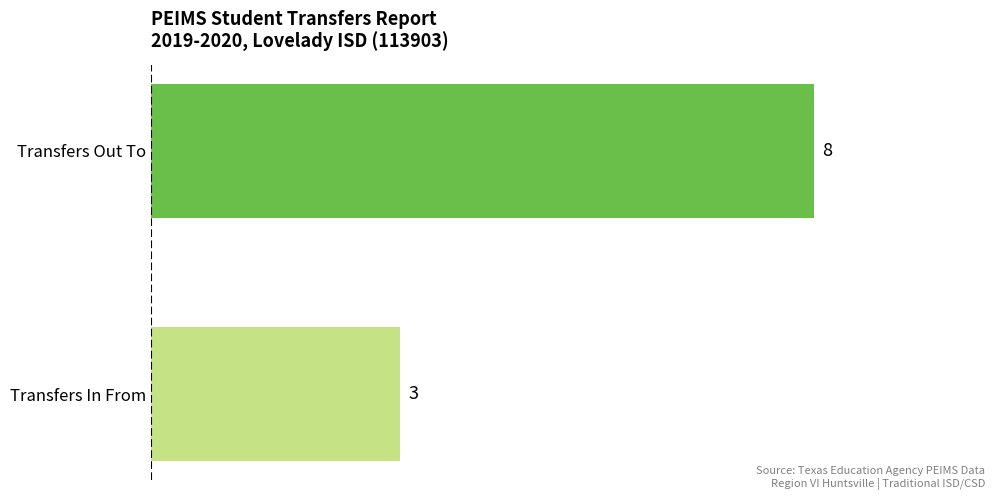

Are the bars horizontal?

Yes